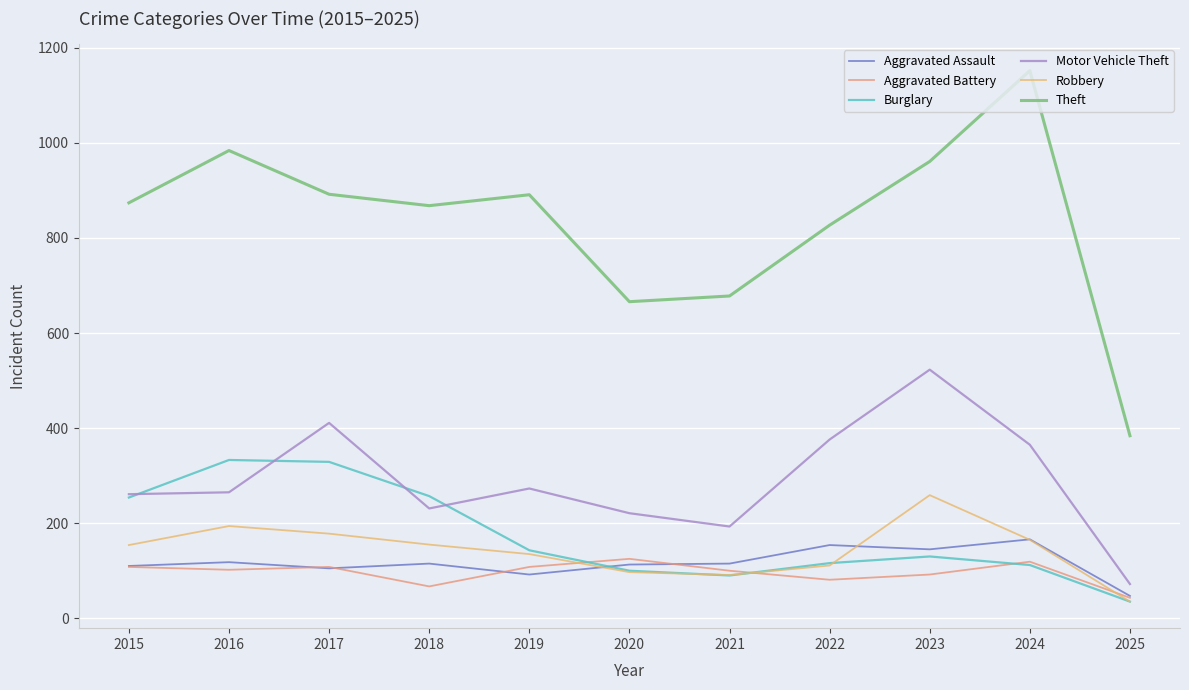

True or false: Motor Vehicle Theft and Robbery cross at least once.

False